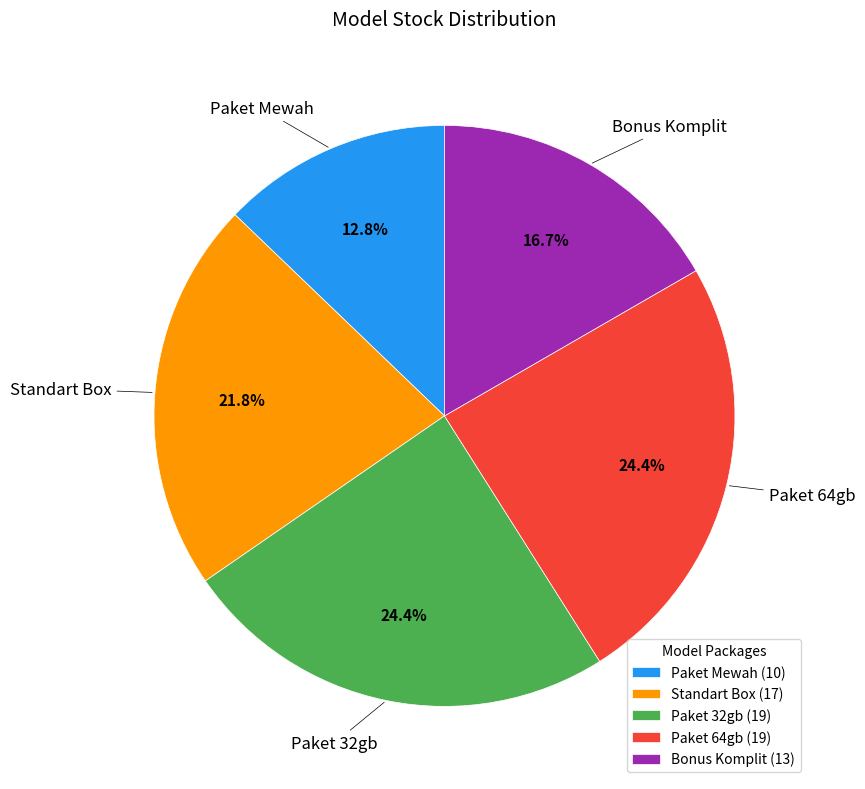

To the nearest percent, what is the combined percentage of Standart Box and Paket 64gb?

46%